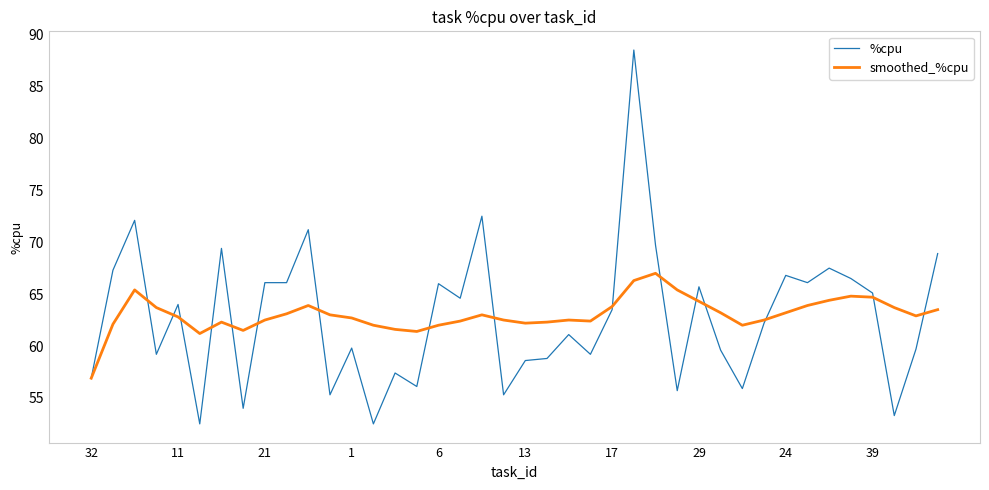

Which series has the widest spread of values?

%cpu